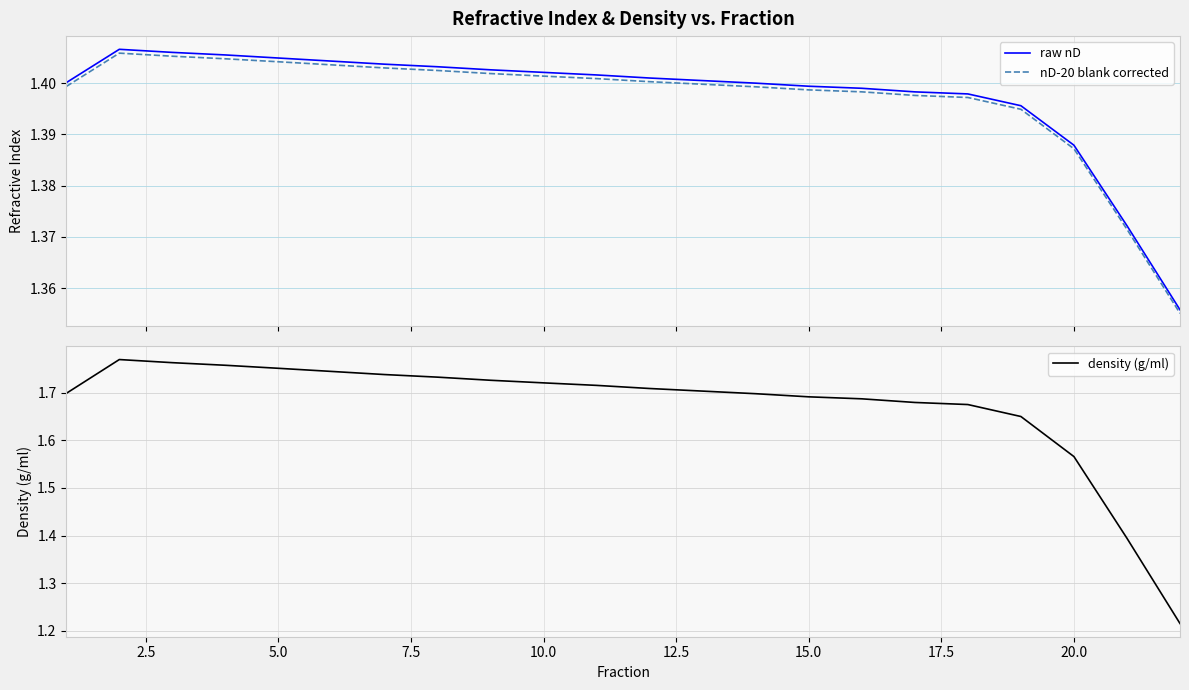

True or false: raw nD and nD-20 blank corrected intersect in this chart.

False